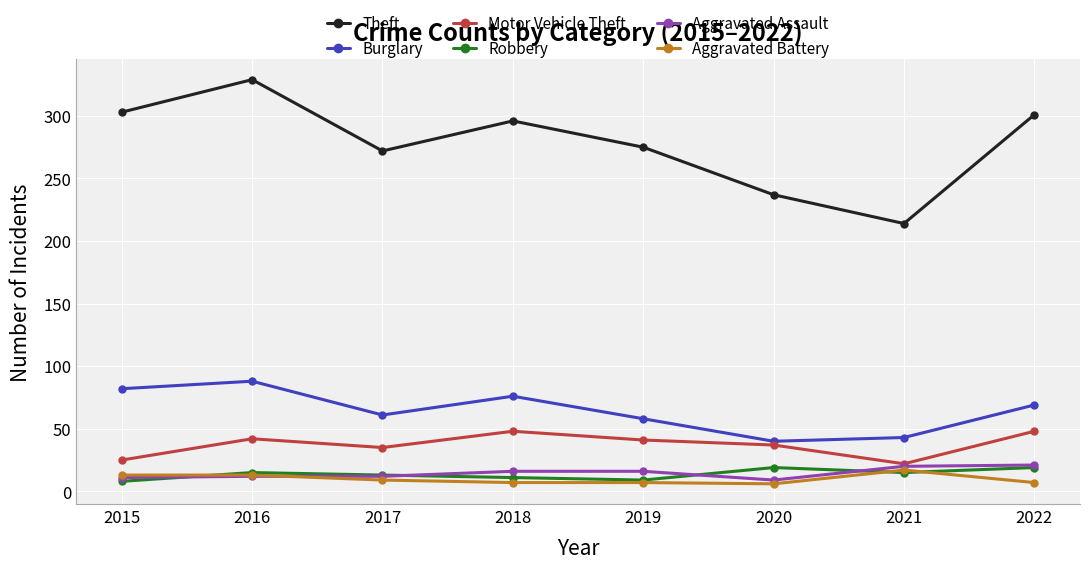

True or false: Aggravated Battery and Theft intersect in this chart.

False